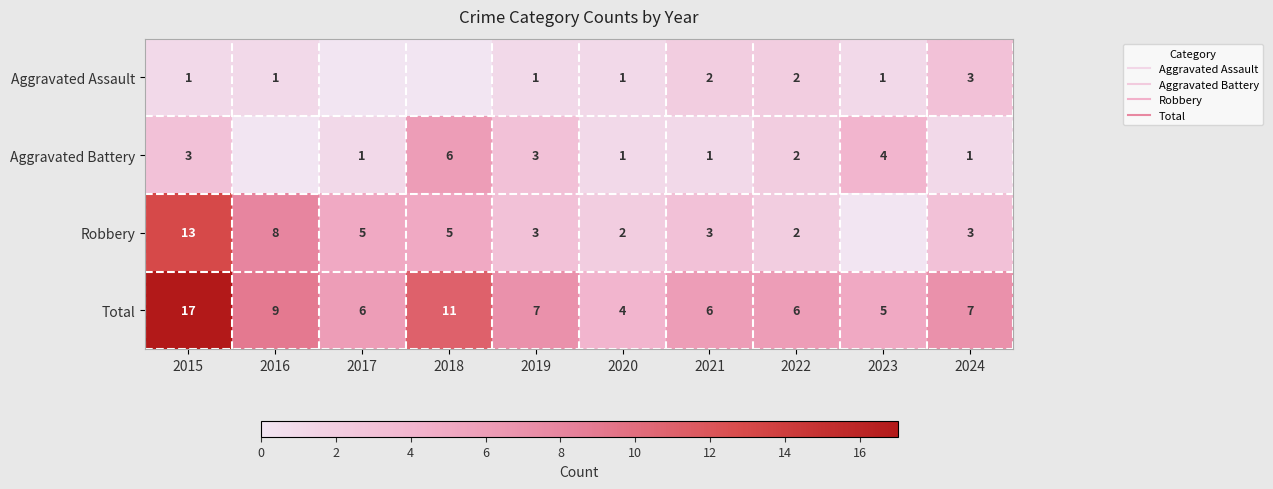

At which category is the sum across all series the highest?

2015